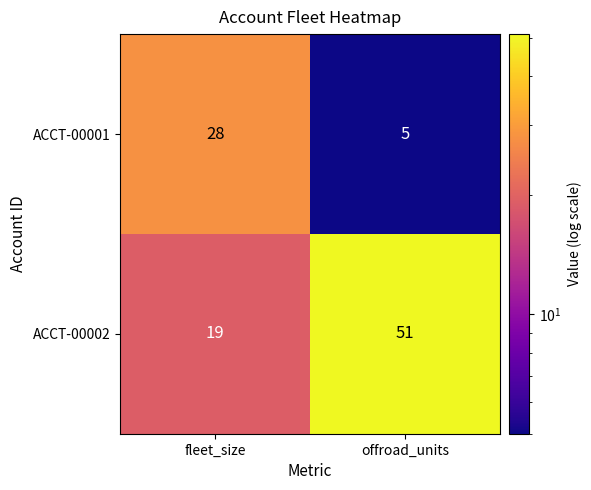

At which label is ACCT-00002 closest to 35?

fleet_size